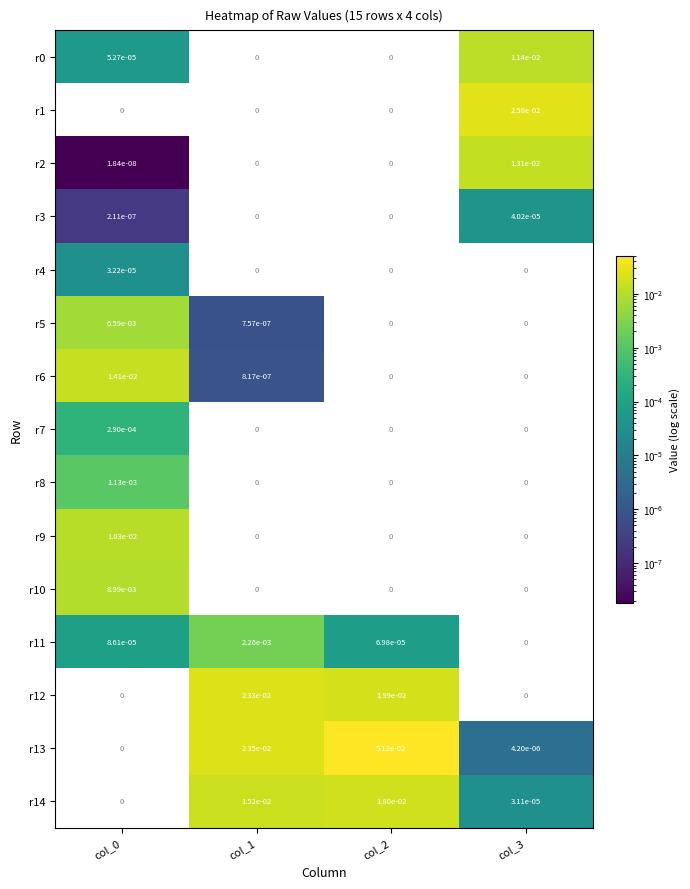

Is it true that r0 equals 0.0 at col_2?

True